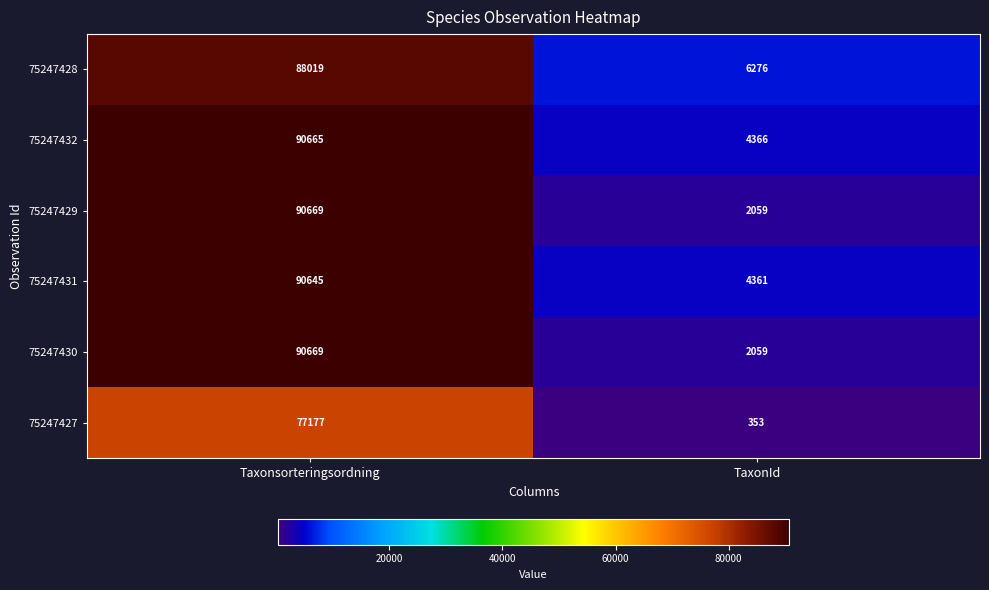

Reading left to right, transcribe all the data shown in this chart.

75247428: 88019	6276
75247432: 90665	4366
75247429: 90669	2059
75247431: 90645	4361
75247430: 90669	2059
75247427: 77177	353